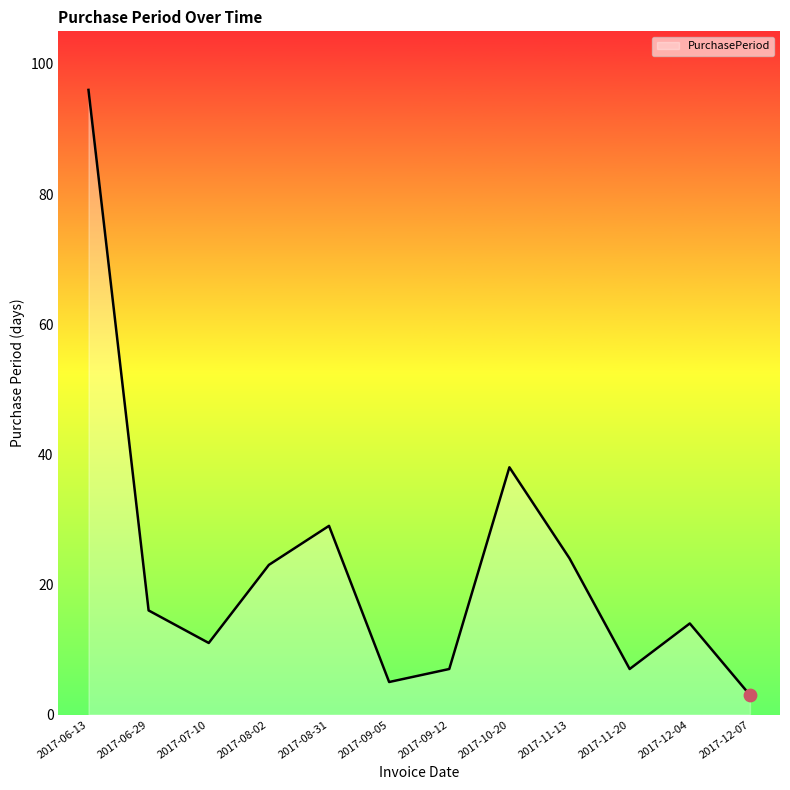

What is the ratio of the value at 2017-10-20 to the value at 2017-08-31?

1.3